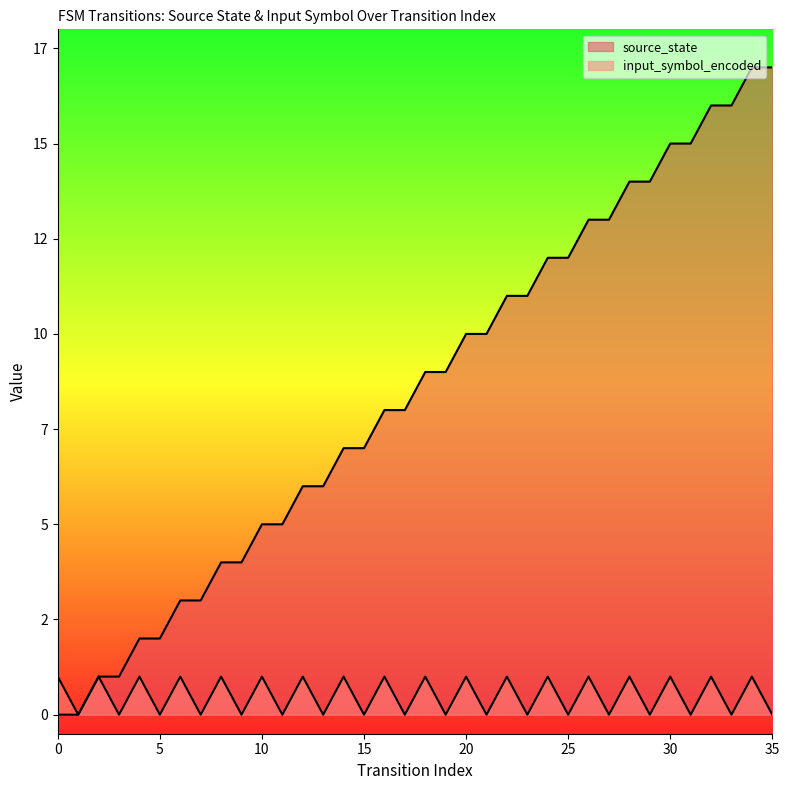

True or false: input_symbol_encoded and source_state cross at least once.

False